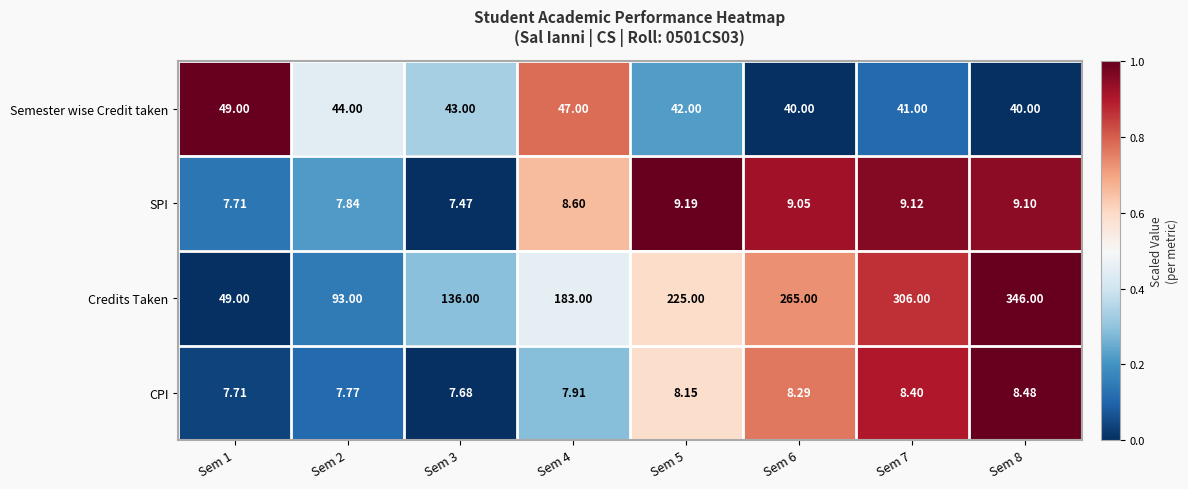

Which series has the largest range (max minus min)?

Credits Taken